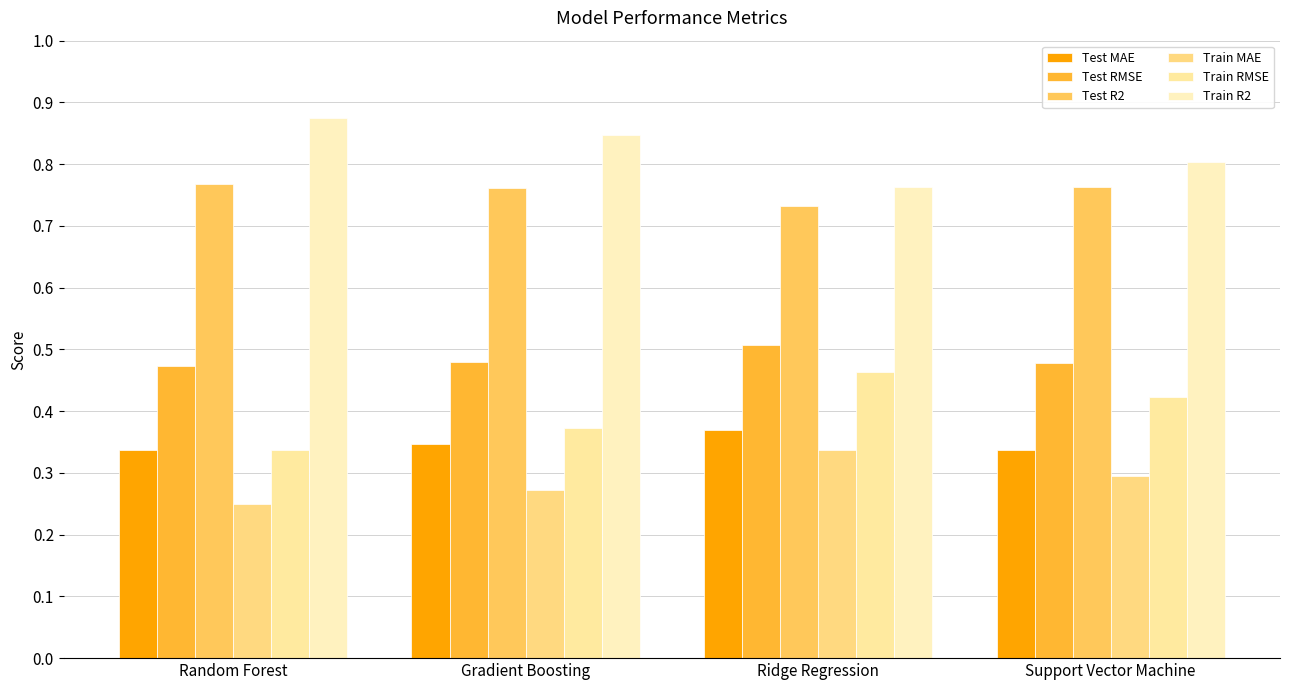

What is the value of the Test MAE bar at the 1st from the left?

0.3